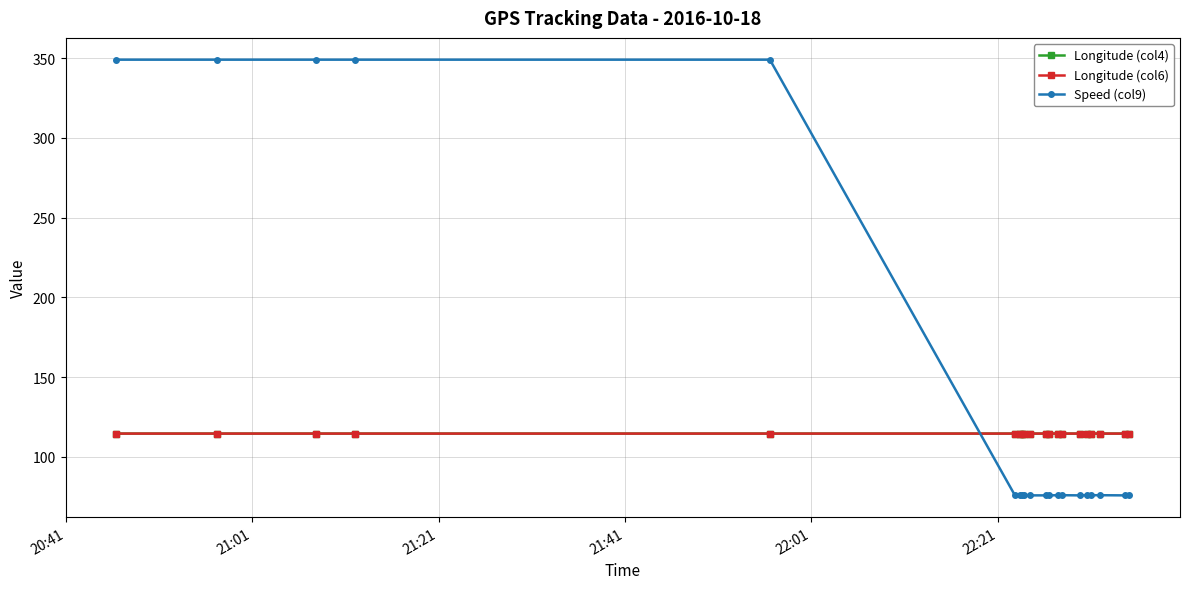

How many intersections are there between Longitude (col4) and Speed (col9)?

1